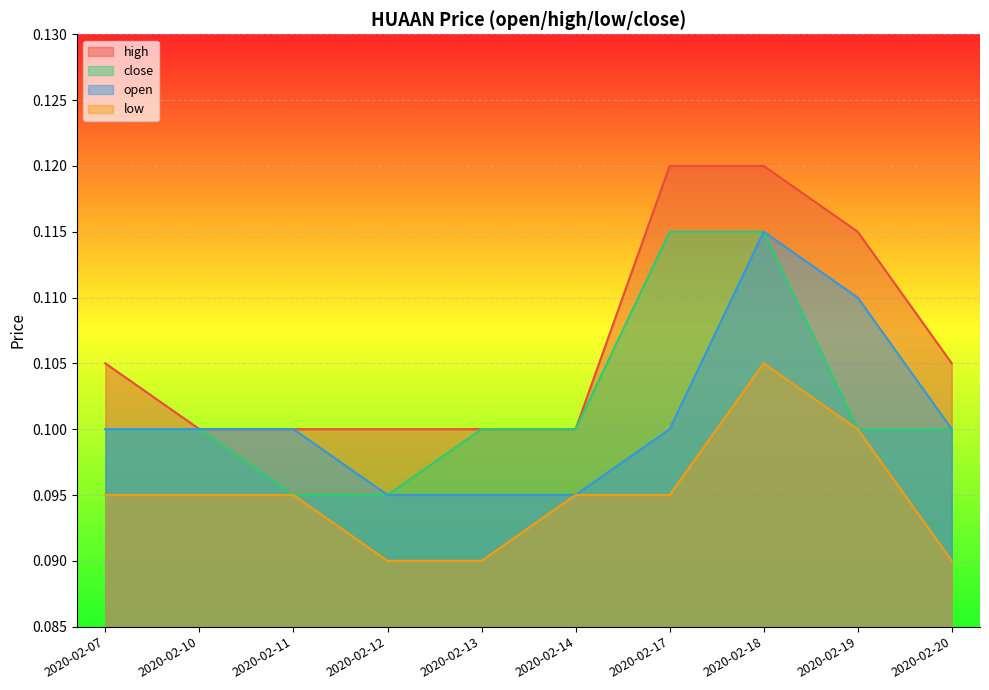

How many lines are shown in the chart?

4